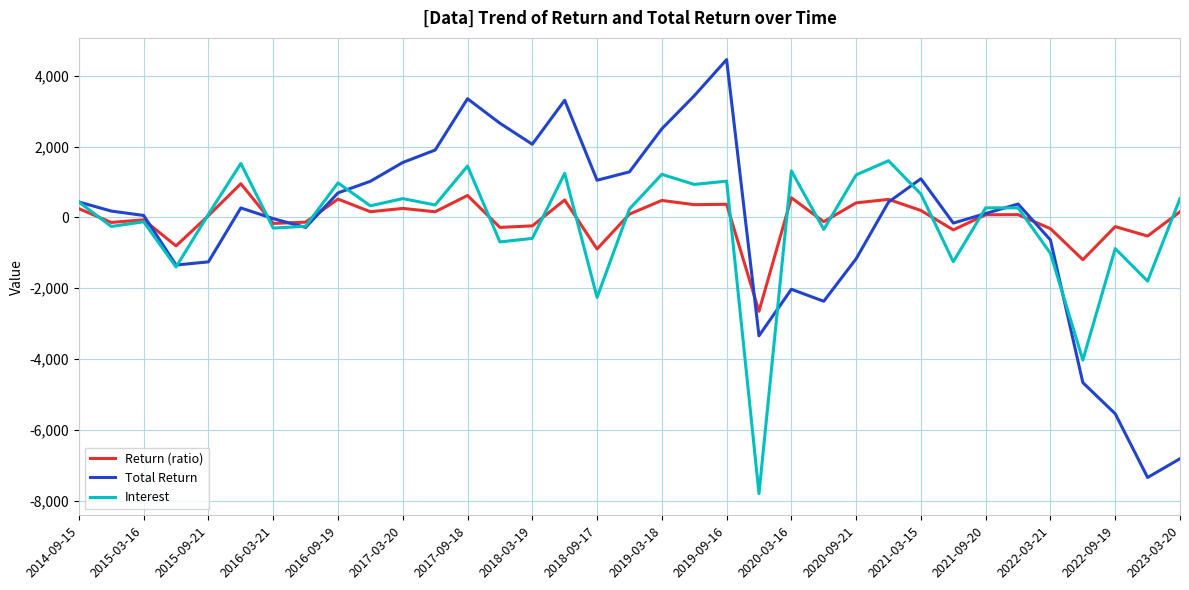

What are all the series names shown in the legend?

Return (ratio), Total Return, Interest